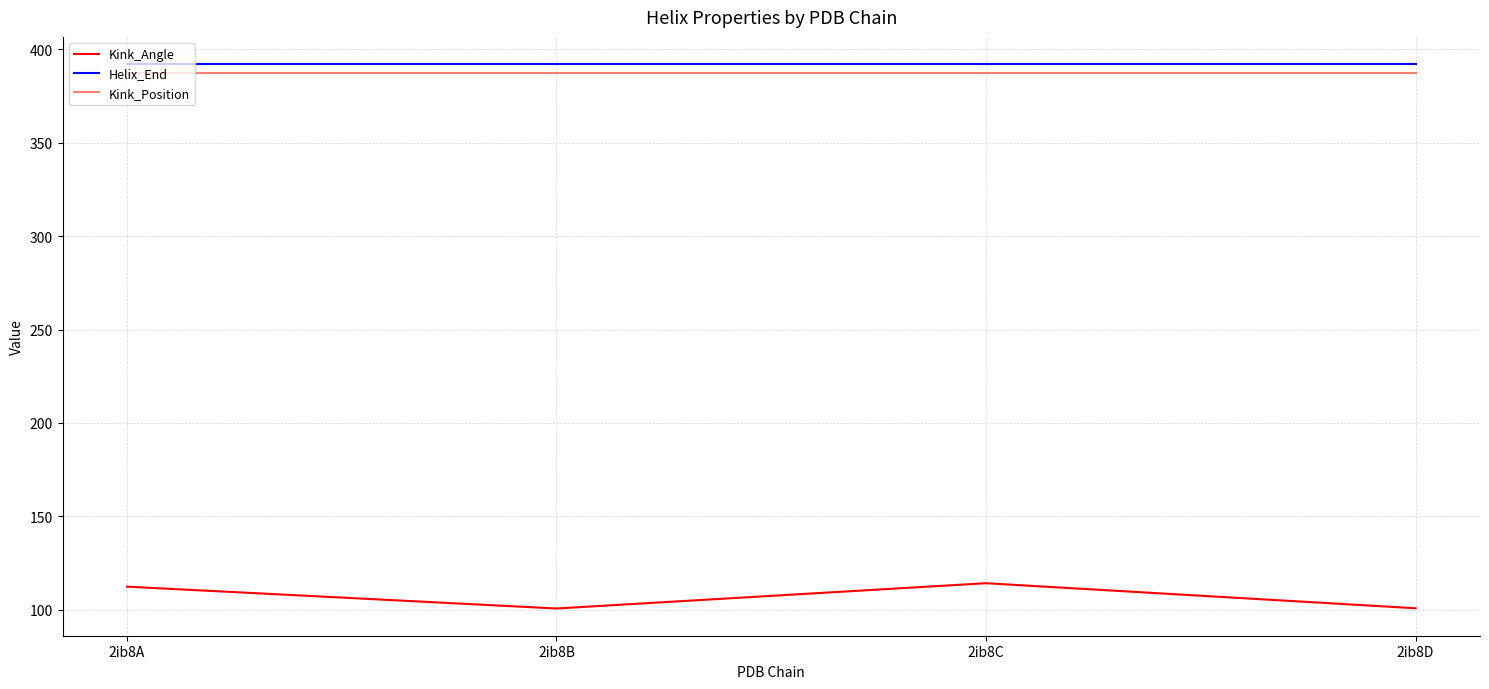

Which series changed the most between 2ib8A and 2ib8B?

Kink_Angle